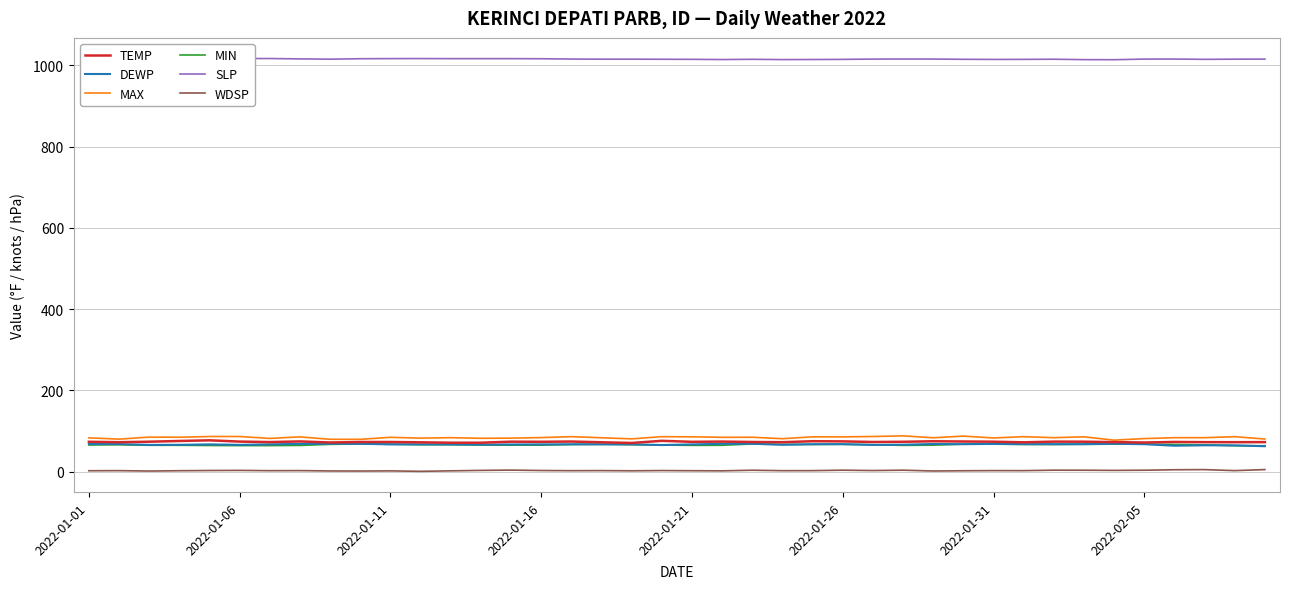

True or false: MAX has more than 2 points higher than both neighbors.

True